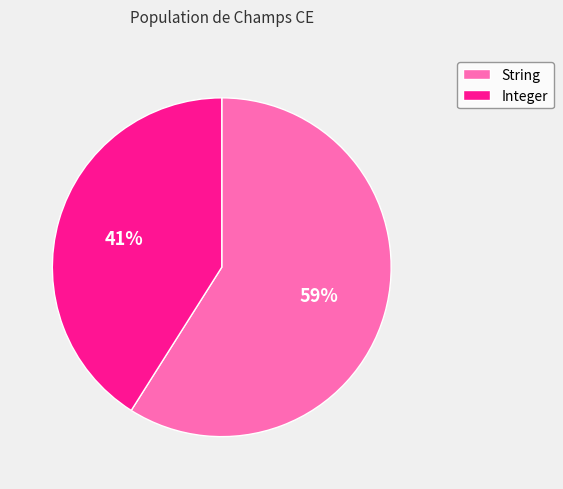

To the nearest percent, what is the difference between the String and Integer slice percentages?

18%